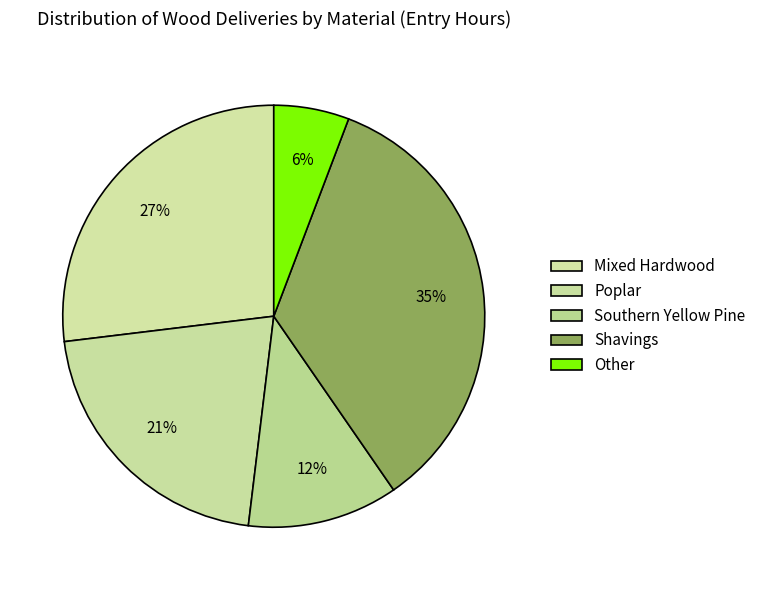

Count the number of slices in the pie.

5